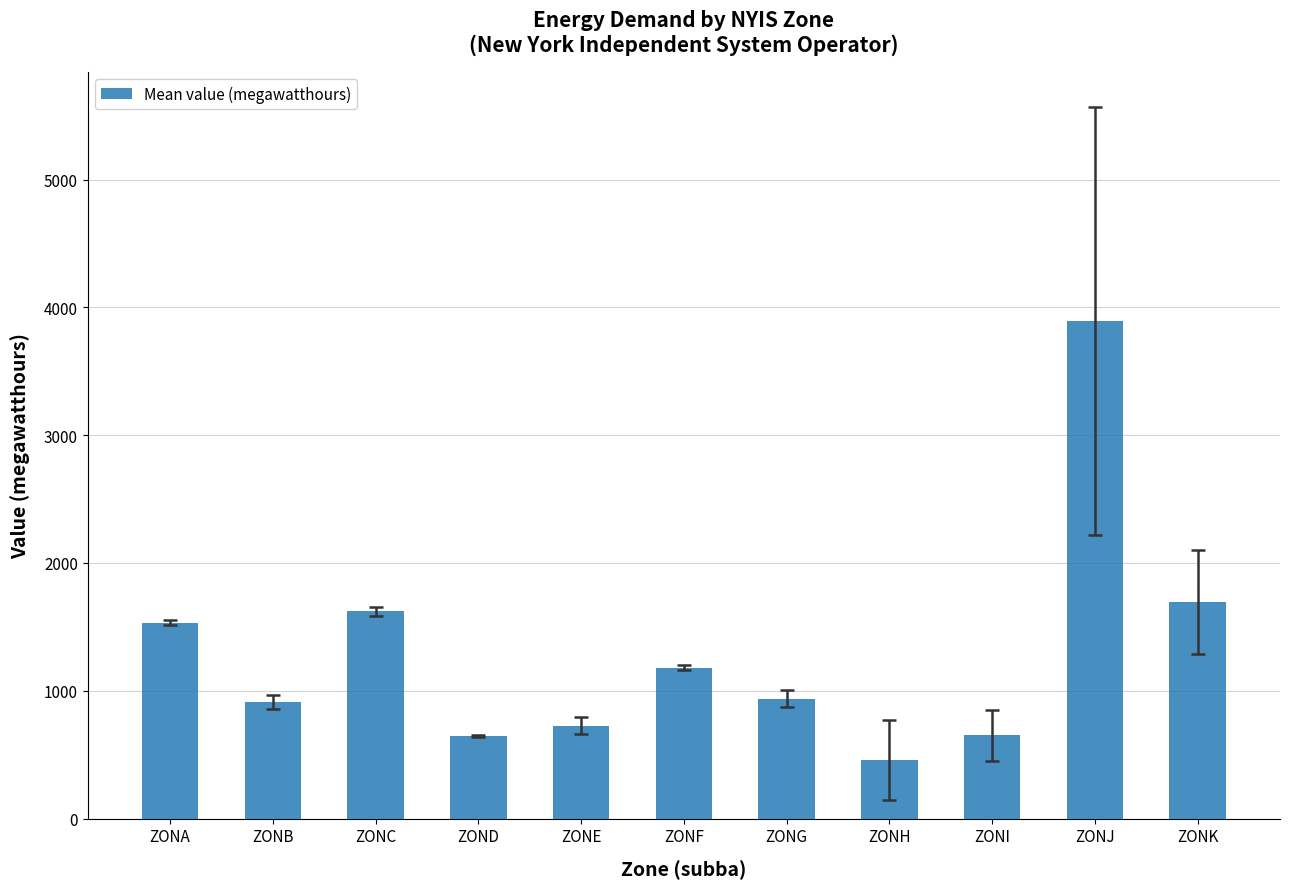

At which label is the value closest to 2175?

ZONK